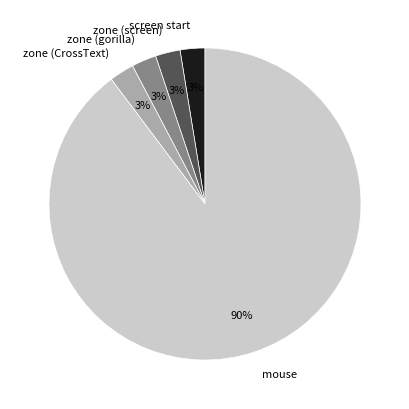

The zone (CrossText) slice represents 3% of the pie. True or false?

True